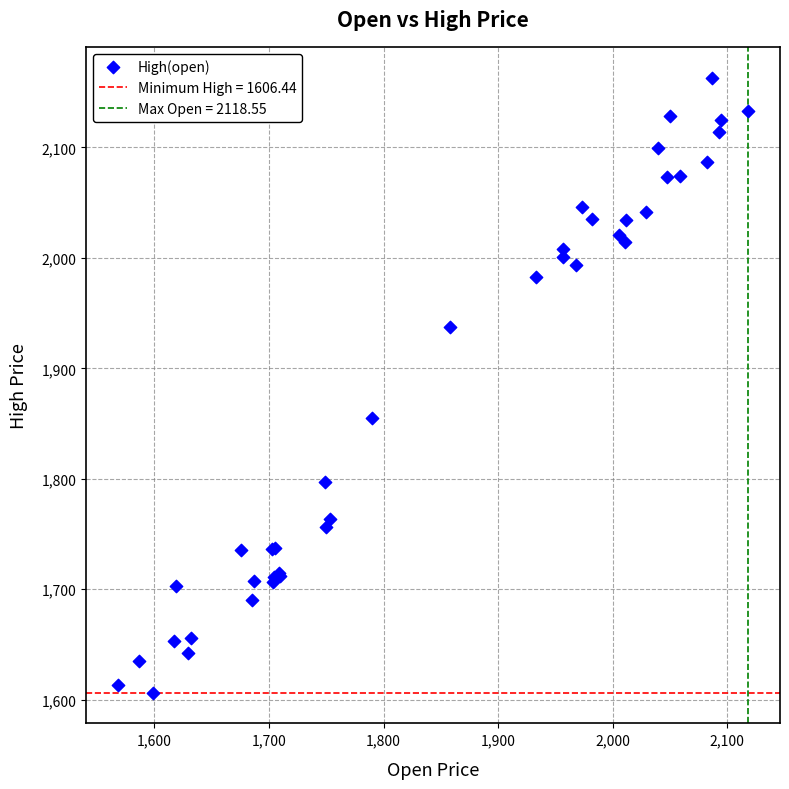

What Y value in the scatter plot is closest to 1884?

1855.2